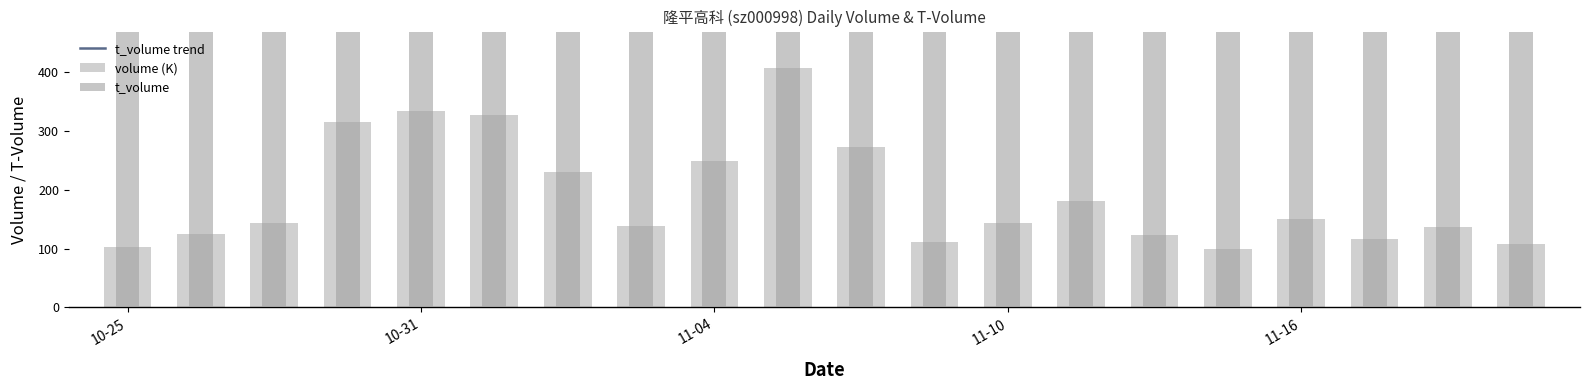

Where does the t_volume series first go above 22551?

11-10